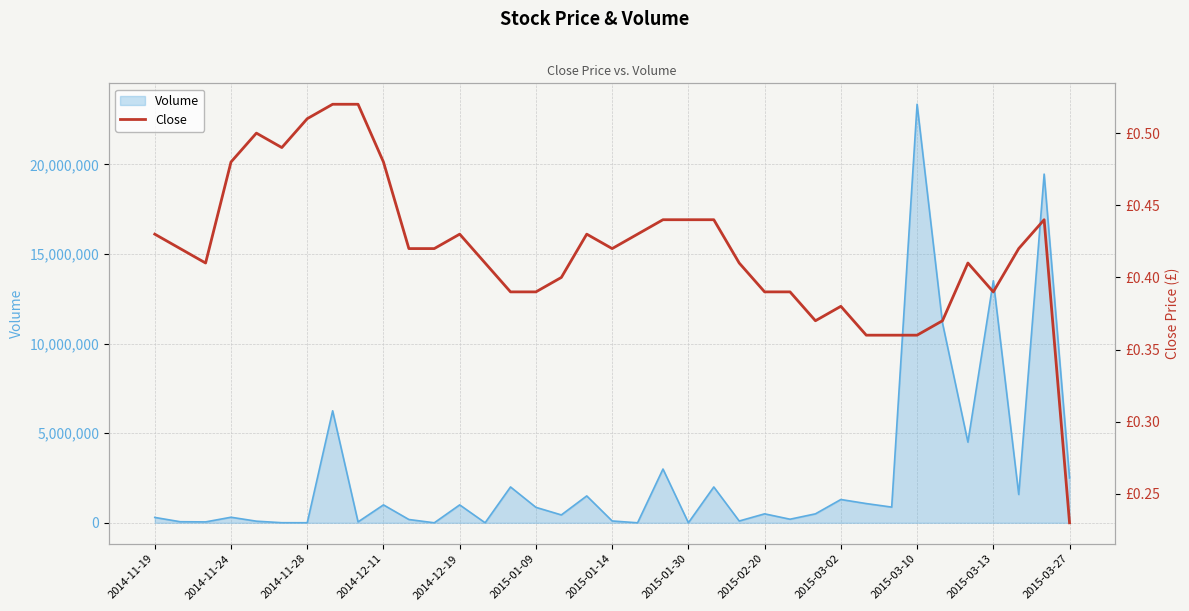

Which category has the highest value in the Volume series?

2015-03-10